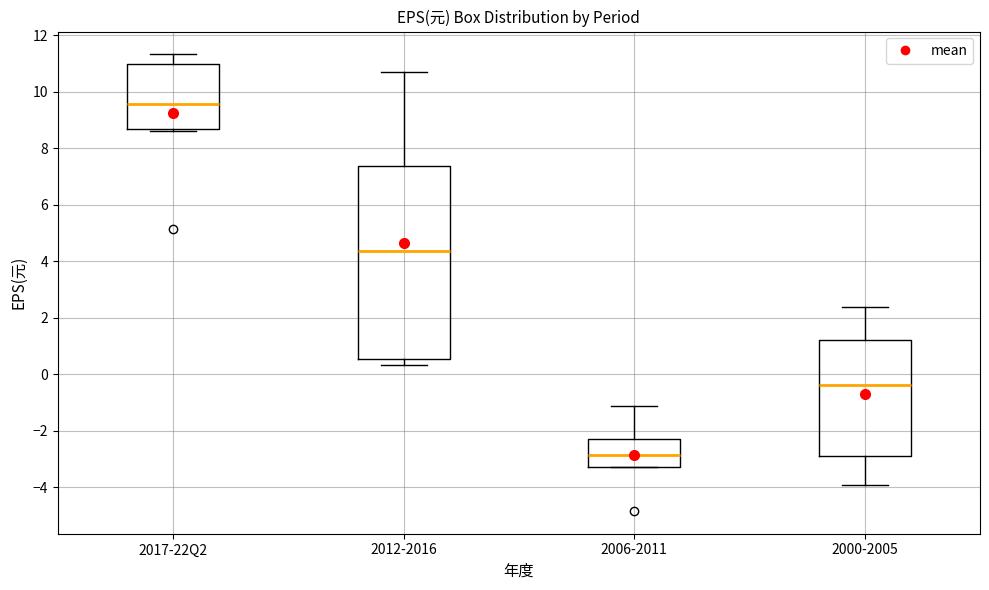

Where does the median line of the box for 2000-2005 sit on the y-axis? The values are not printed on the chart, so give them approximately, as read against the axis.

-0.4